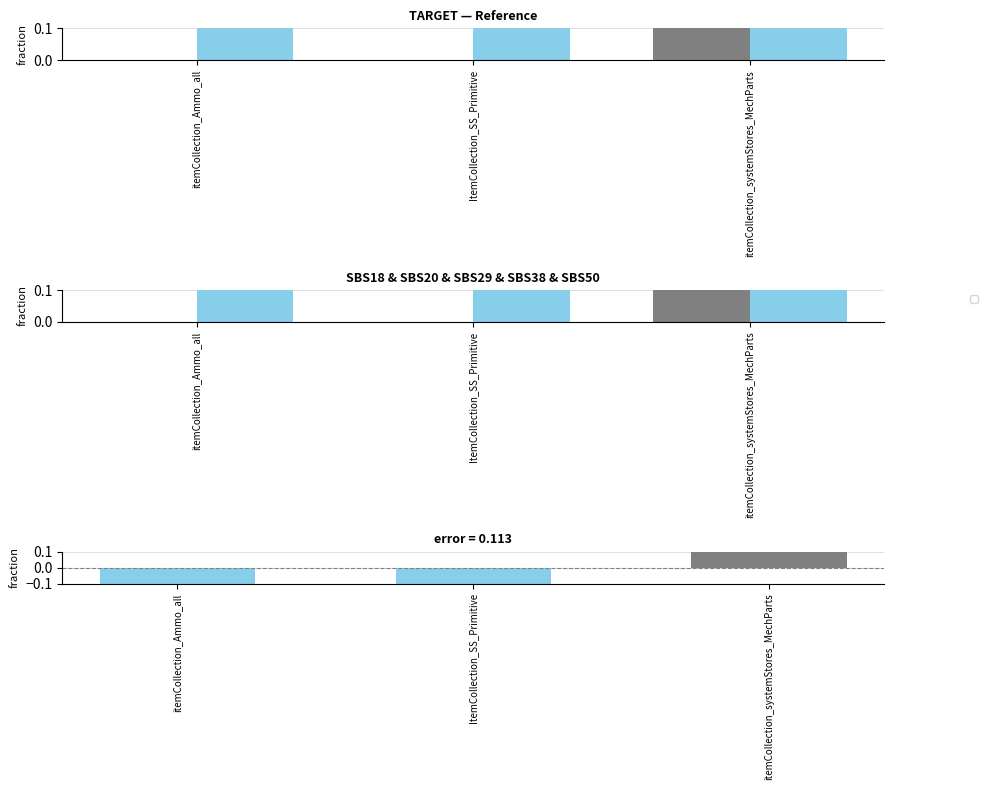

Rank the categories by value from lowest to highest.

itemCollection_Ammo_all, ItemCollection_SS_Primitive, itemCollection_systemStores_MechParts